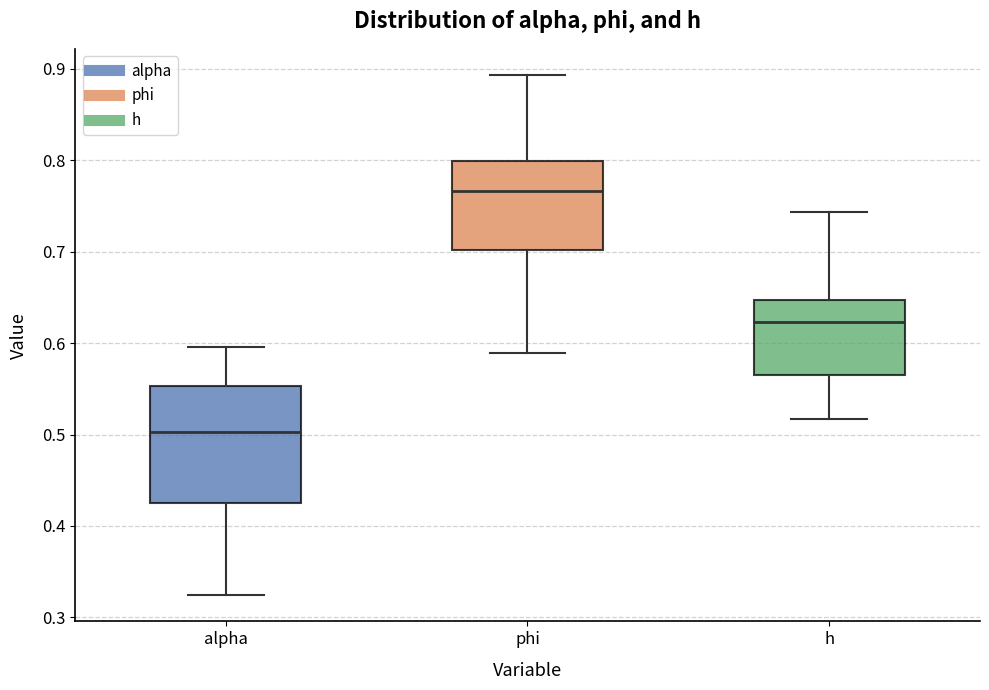

Reading left to right, transcribe this box plot: for each box, give where its median line is, the range the box spans, and where its two whiskers end, as read against the y-axis. The values are not printed on the chart, so give them approximately, as read against the axis.

alpha: median 0.50, box 0.43 to 0.55, whiskers 0.32 to 0.60
phi: median 0.77, box 0.70 to 0.80, whiskers 0.59 to 0.89
h: median 0.62, box 0.56 to 0.65, whiskers 0.52 to 0.74